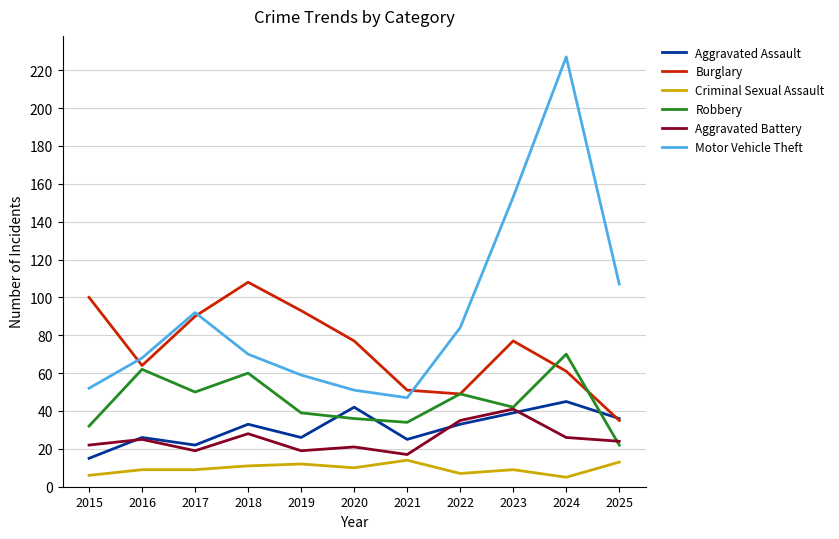

True or false: Aggravated Assault and Motor Vehicle Theft intersect in this chart.

False